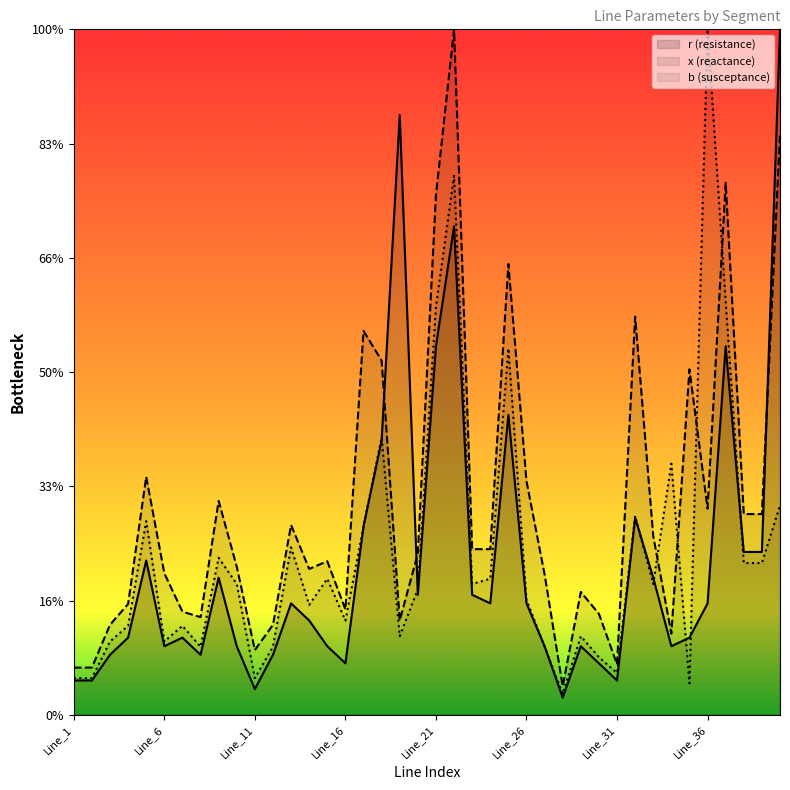

The b series shows 0.1 at Line_8. True or false?

False